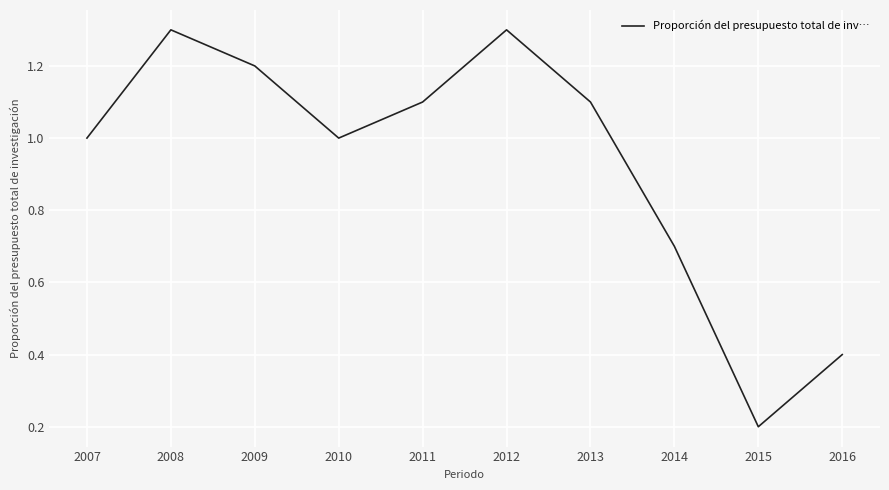

Between 2013 and 2014, which is larger?

2013